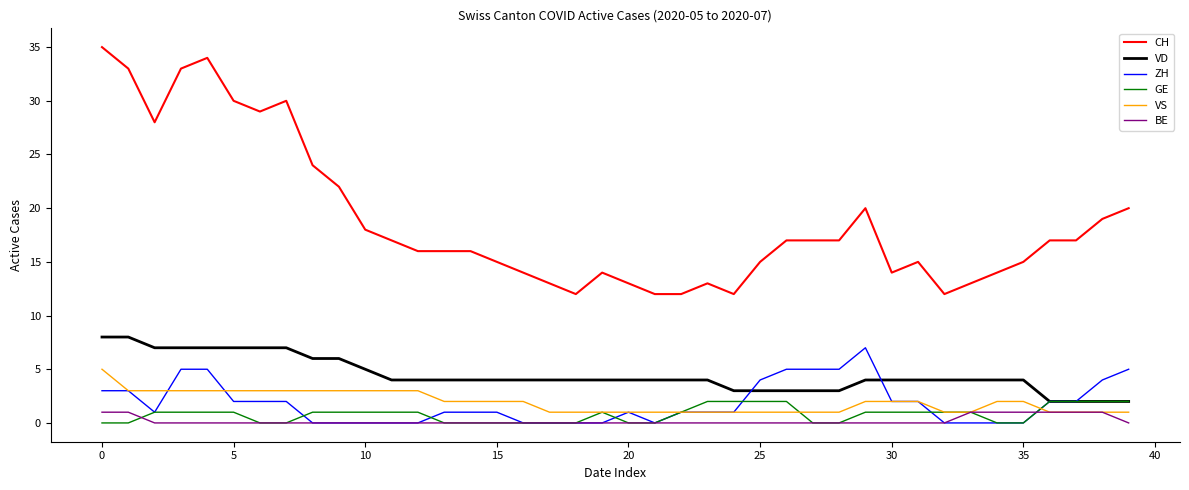

Which series has the largest range (max minus min)?

CH